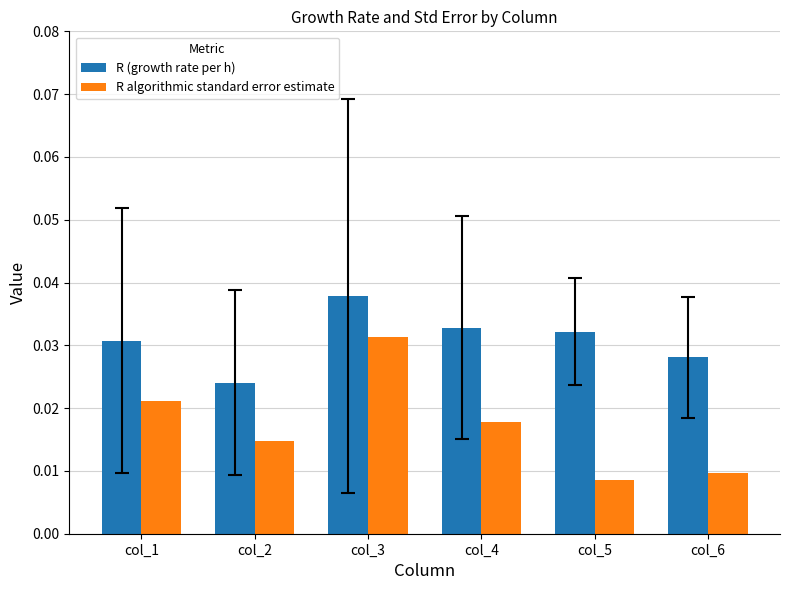

Which series has the widest spread of values?

R algorithmic standard error estimate